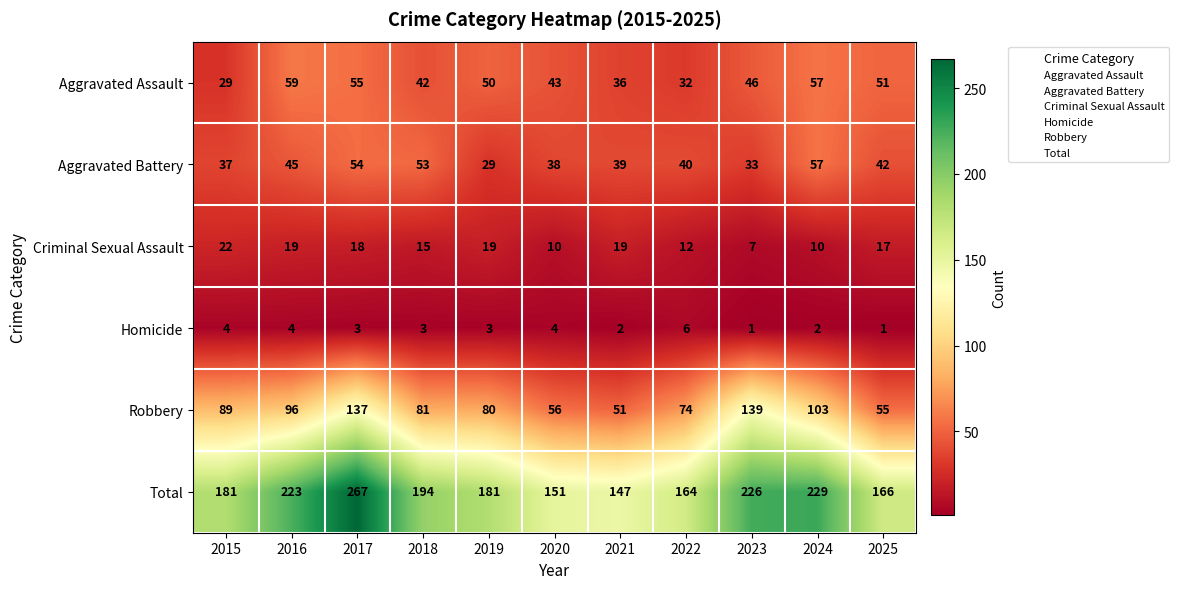

What is the difference between the Robbery values at 2018 and 2025?

26